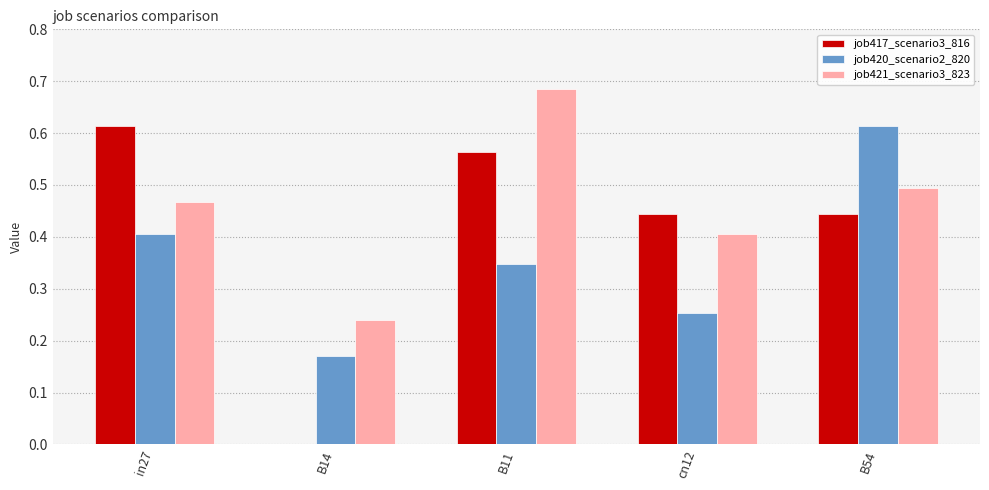

Which series changed the most between in27 and cn12?

job417_scenario3_816